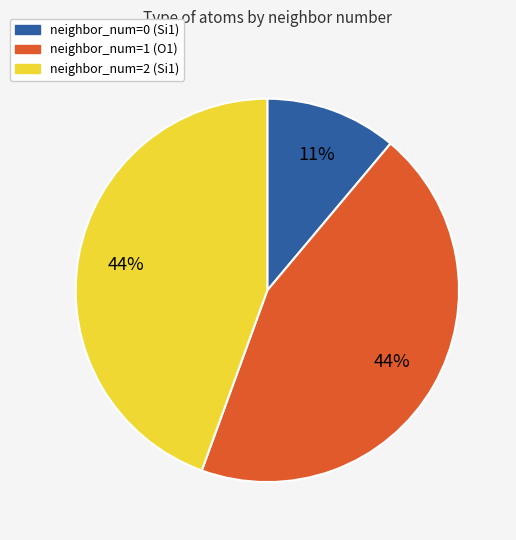

Is it true that neighbor_num=0 (Si1) is 11% of the pie?

True